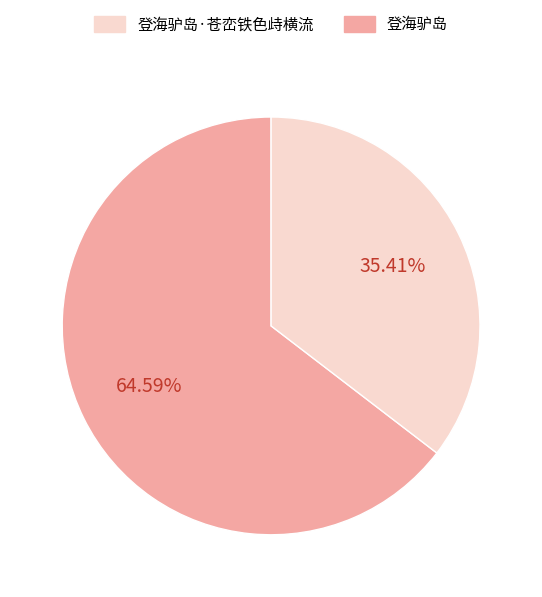

Is there a majority slice in this chart?

Yes